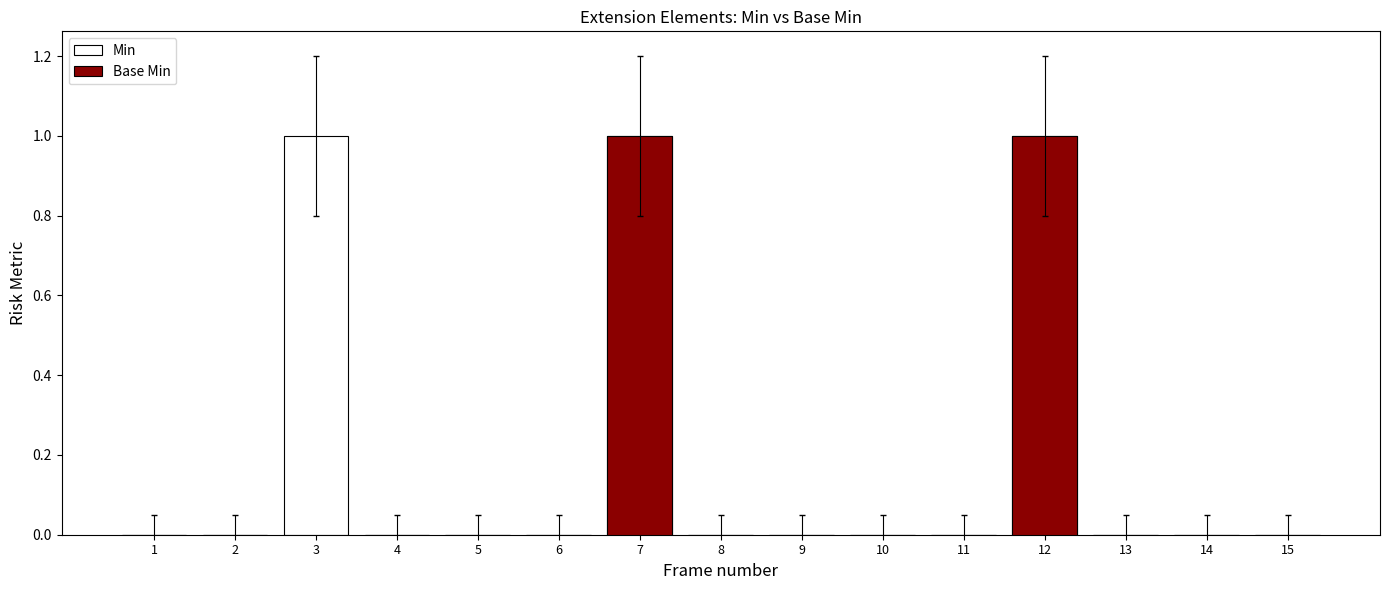

Reading right to left, what are all the values shown in this chart?

Min: 15=0	14=0	13=0	12=1	11=0	10=0	9=0	8=0	7=1	6=0	5=0	4=0	3=1	2=0	1=0
Base Min: 15=0	14=0	13=0	12=1	11=0	10=0	9=0	8=0	7=1	6=0	5=0	4=0	3=0	2=0	1=0